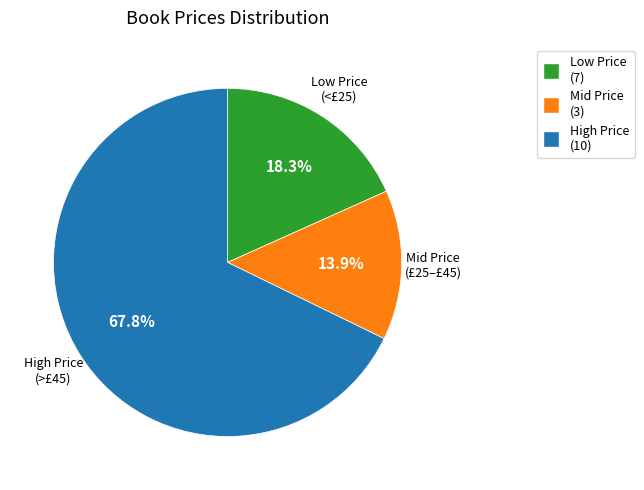

Is there any slice that represents more than half of the pie?

Yes